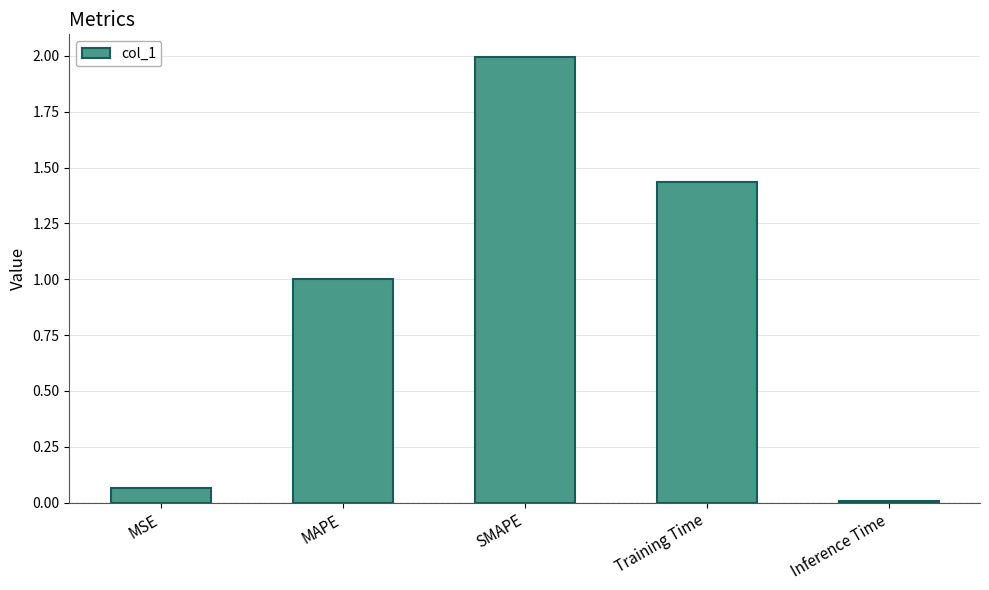

How many bars are there in total?

5